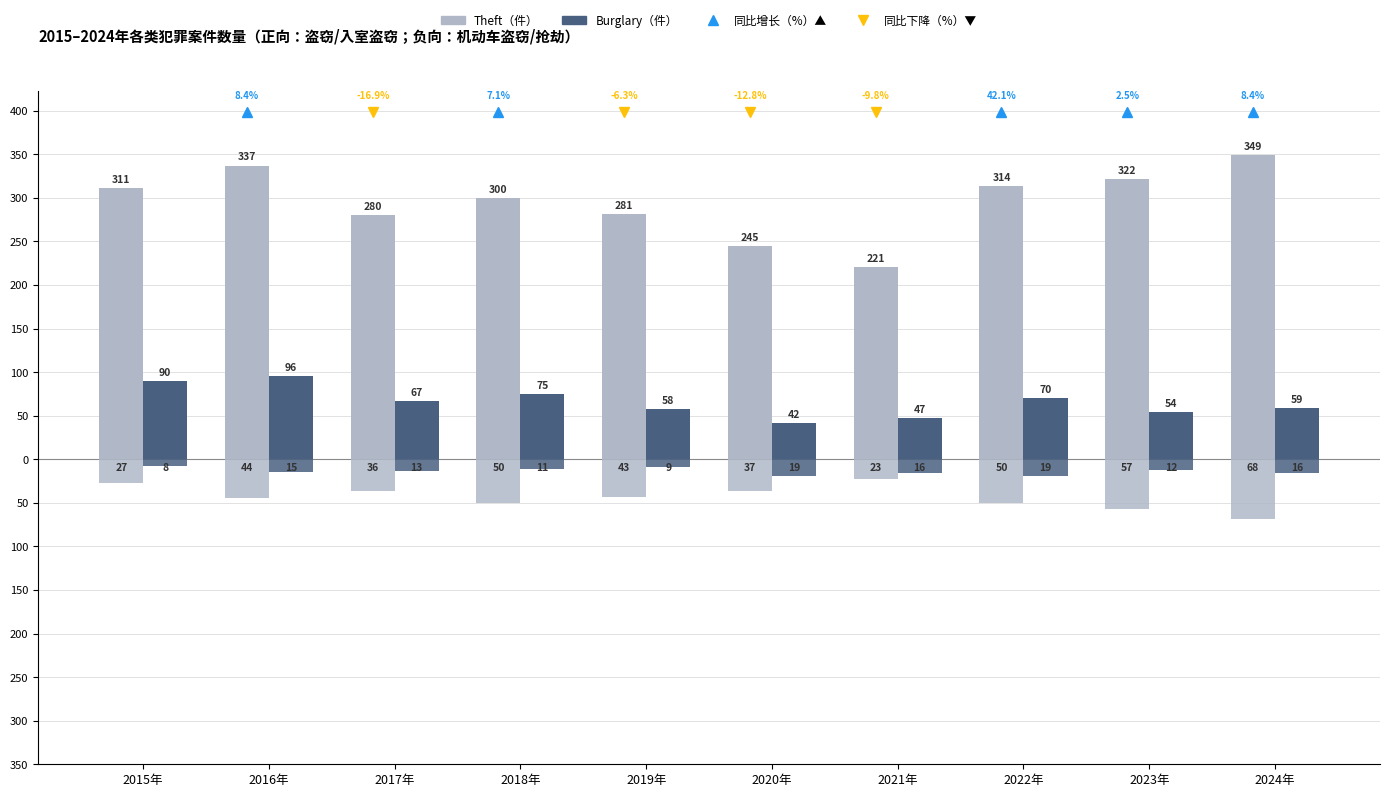

Does the chart contain stacked bars?

No